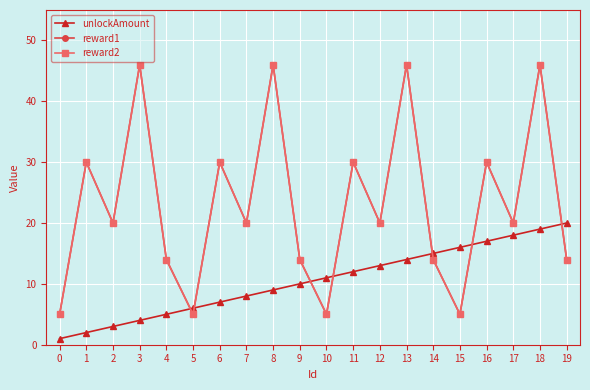

How many lines are shown in the chart?

3